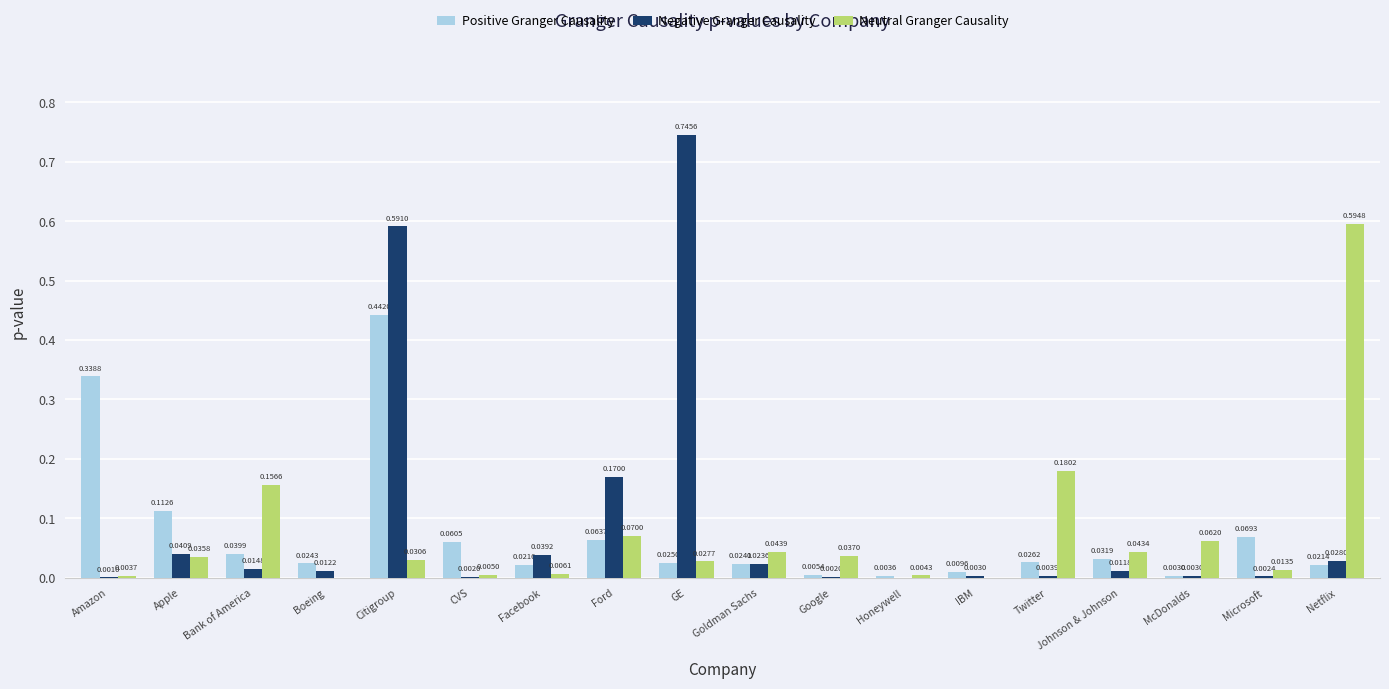

The value of Neutral Granger Causality at Netflix is 0.8. True or false?

False